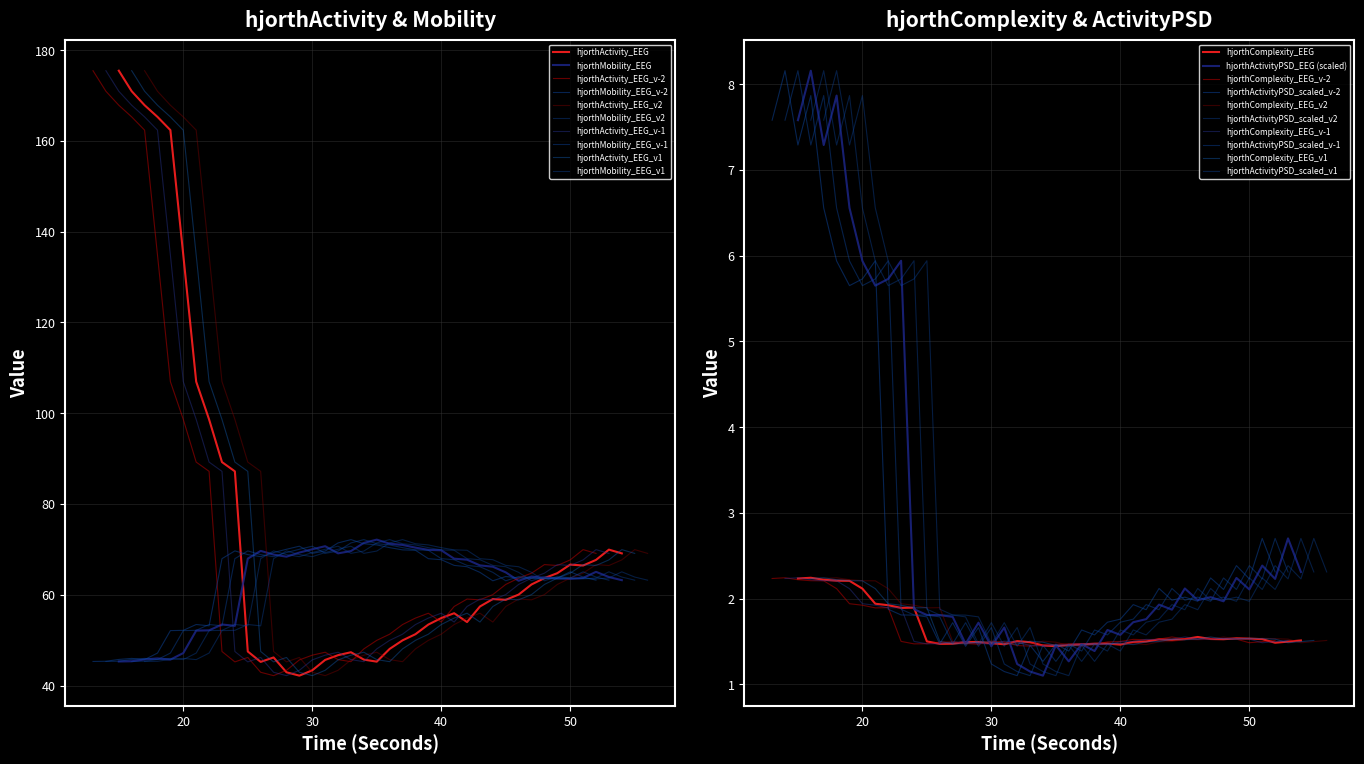

What is the highest value of the hjorthMobility_EEG series?

72.2